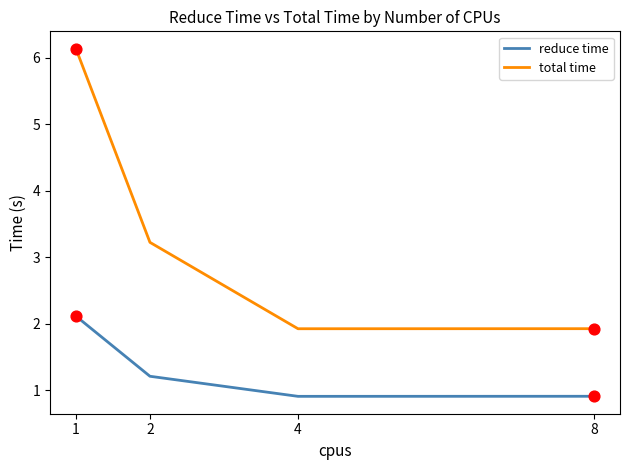

What are all the series names shown in the legend?

reduce time, total time